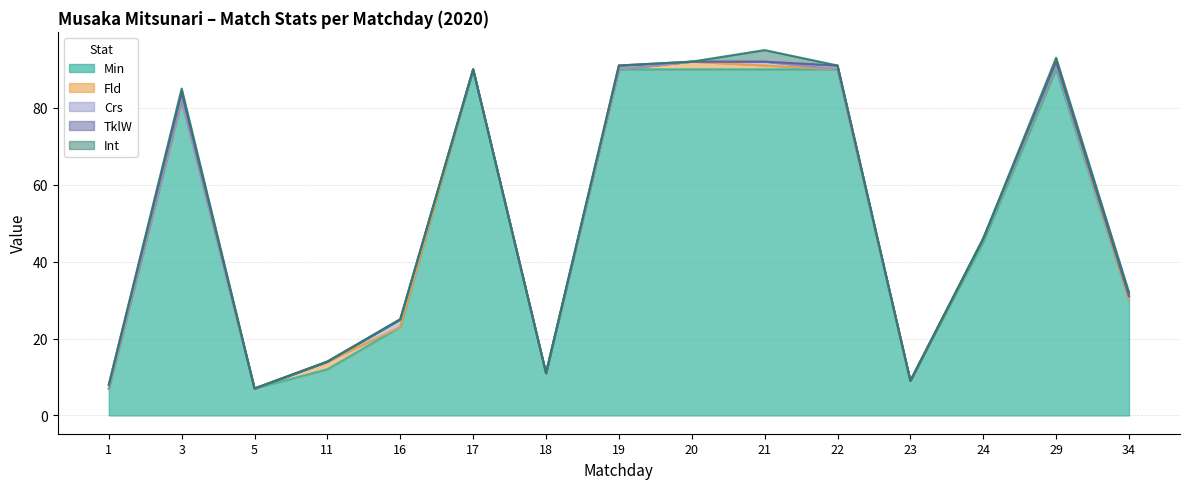

The value of Int at 29 is 1. True or false?

True